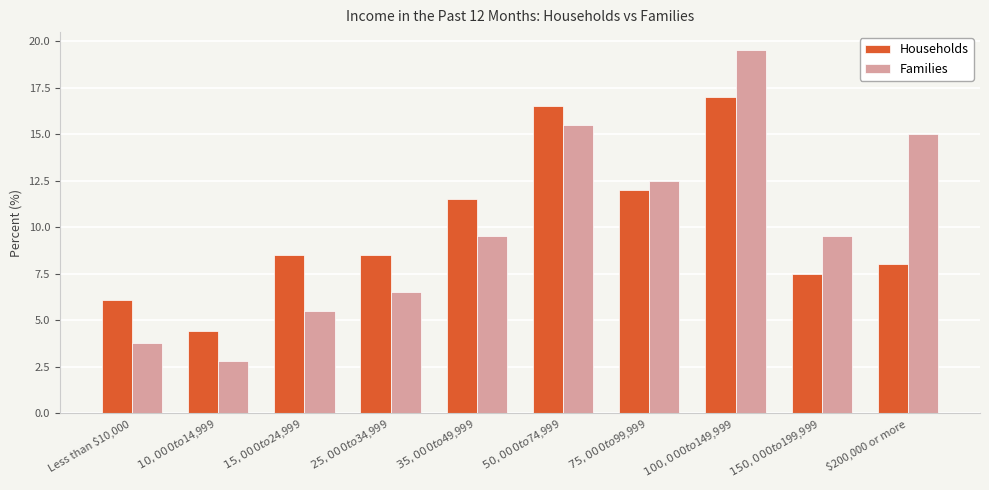

Is it true that Families equals 8.9 at $100,000 to $149,999?

False